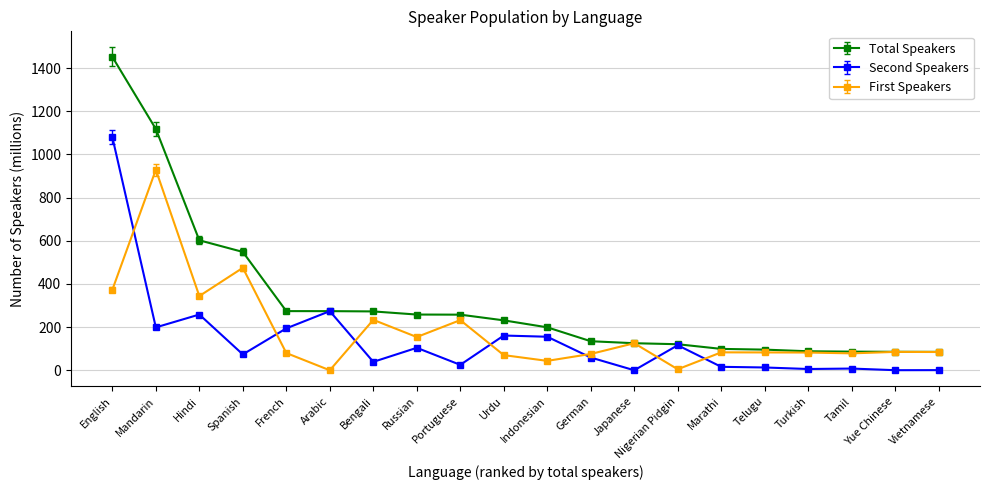

Which series has the largest range (max minus min)?

Total Speakers